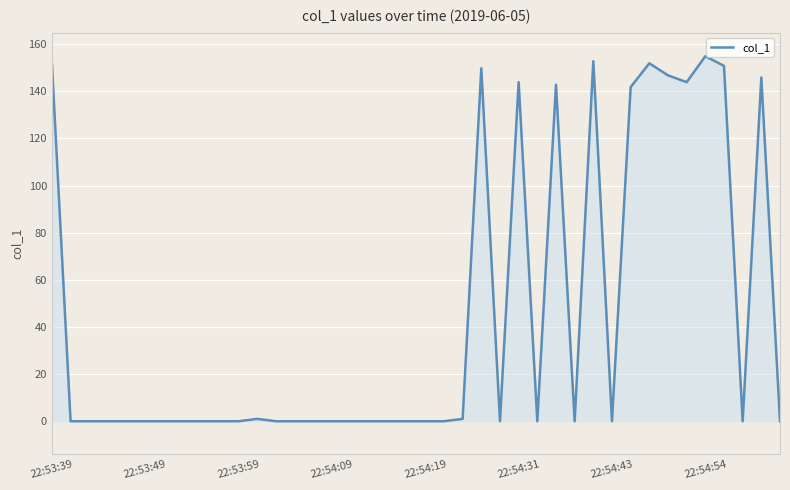

How many lines are shown in the chart?

1